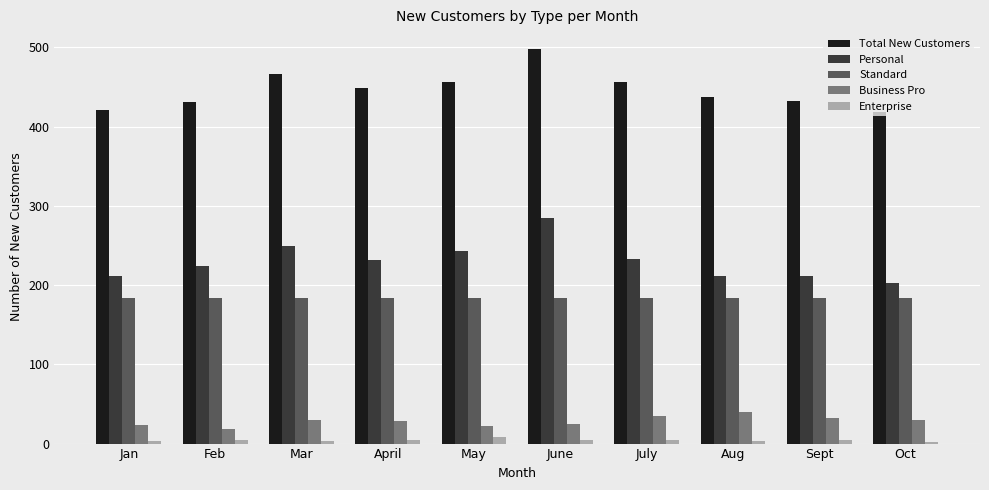

What is the average value of the Standard series?

184